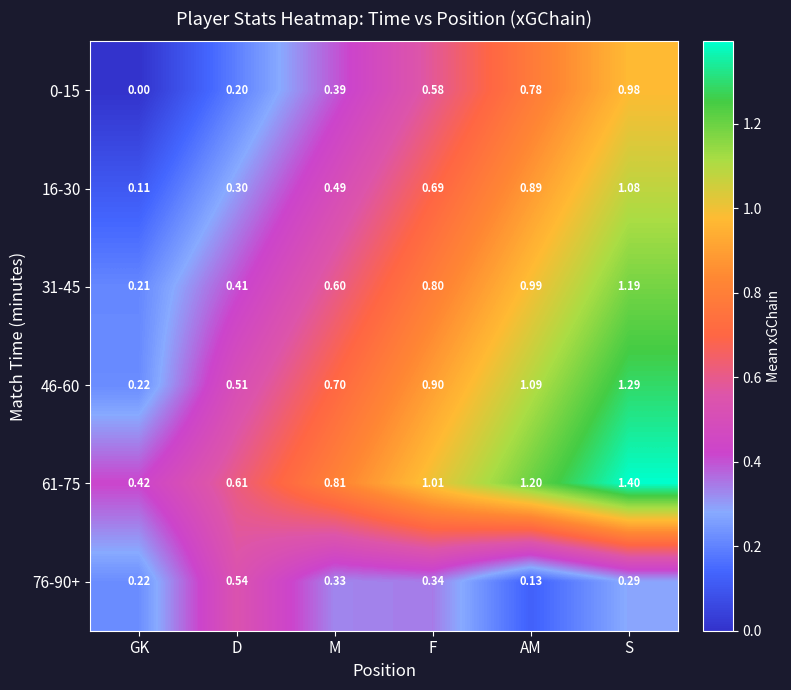

Rank the categories by 61-75 value from lowest to highest.

GK, D, M, F, AM, S